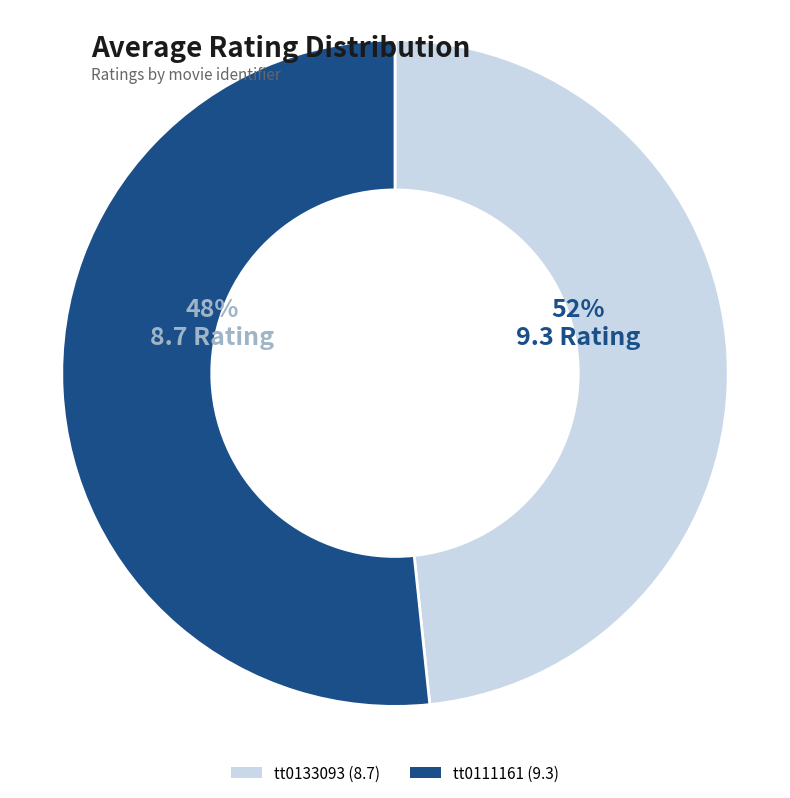

Does tt0111161 account for over 50% of the chart?

Yes